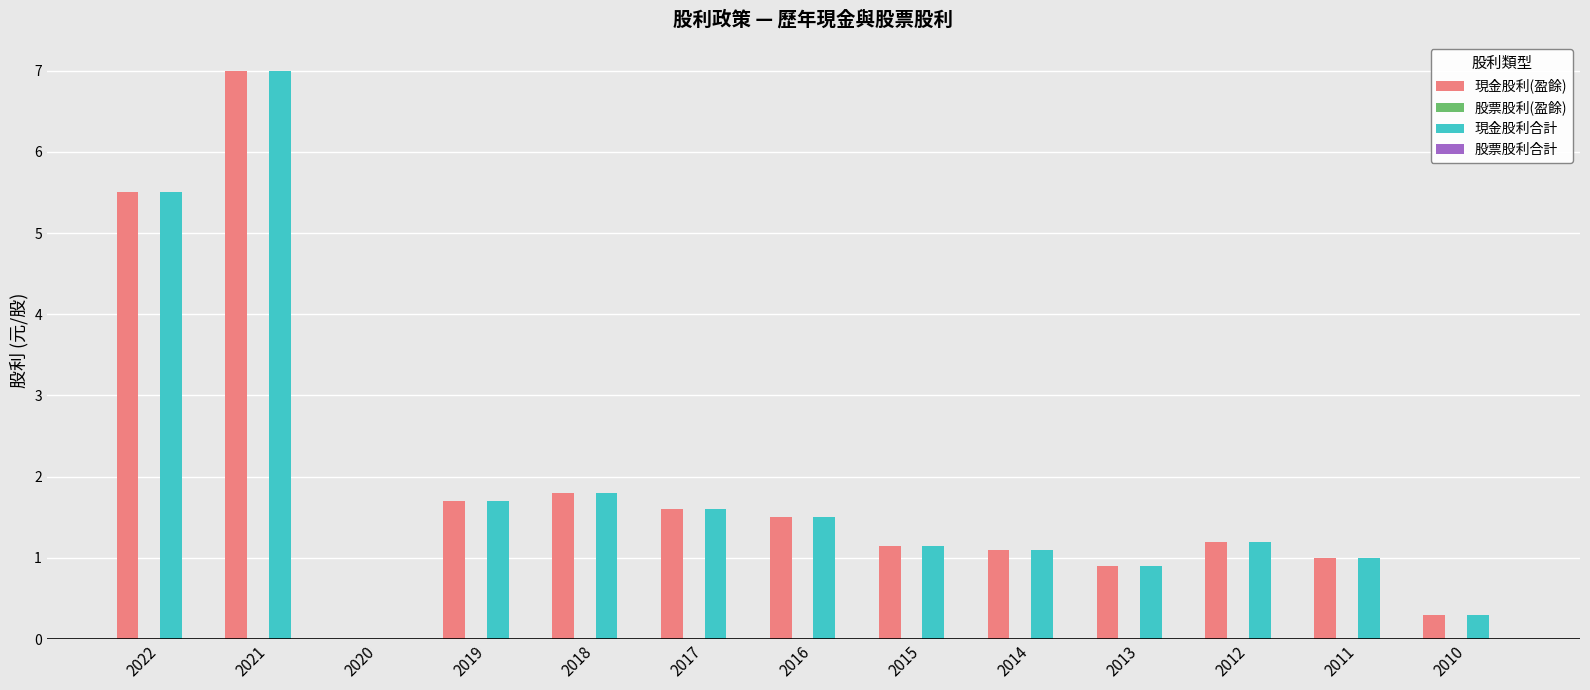

Is the value of 現金股利(盈餘) at 2022 greater than the value of 現金股利合計 at 2013?

Yes